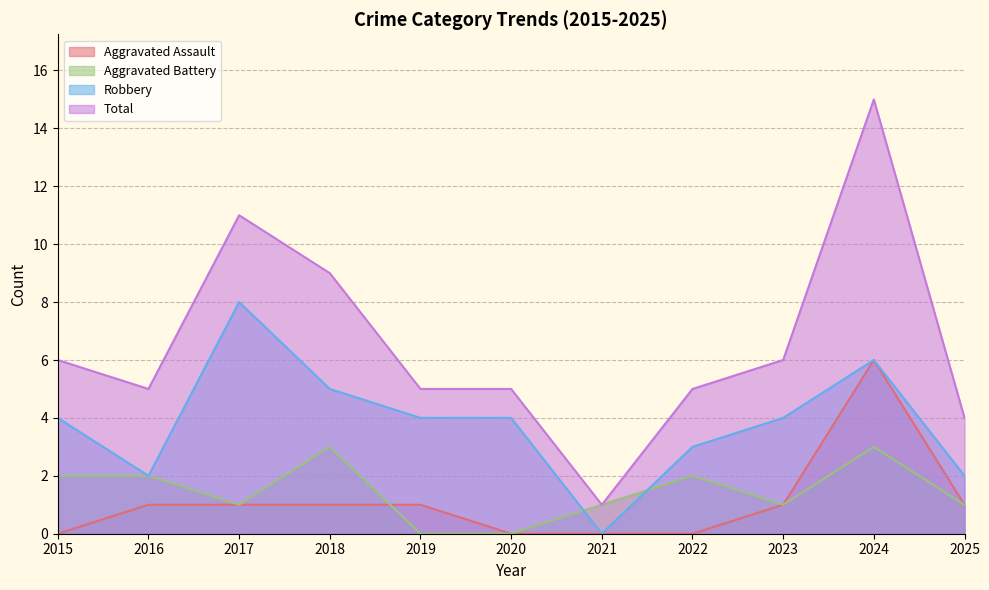

The value of Aggravated Assault at 2023 is 2. True or false?

False